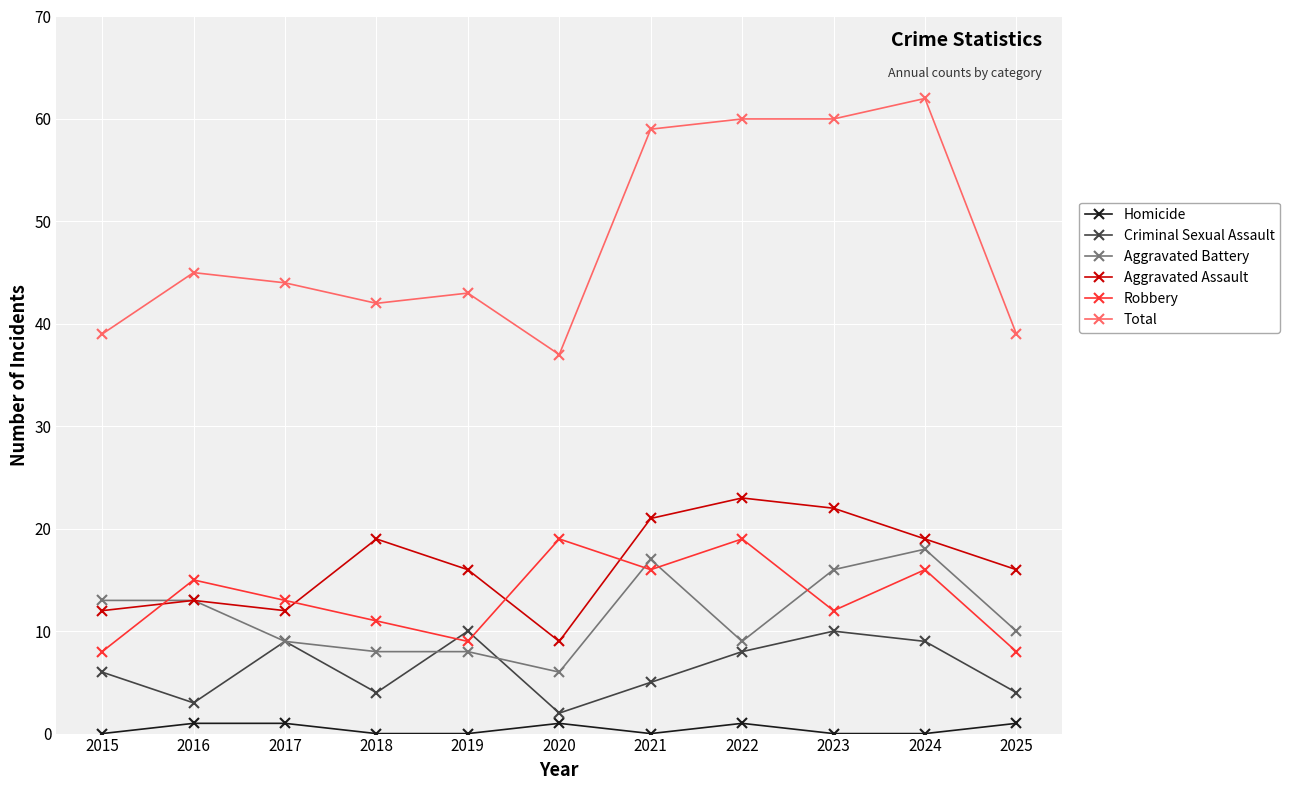

At which label is Total closest to 49?

2016